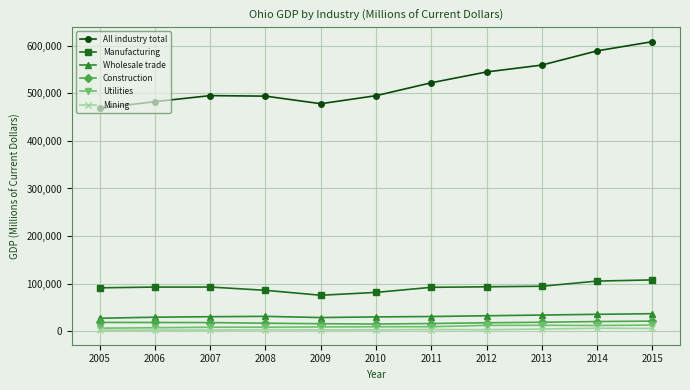

At how many categories does at least one series exceed 40939?

11